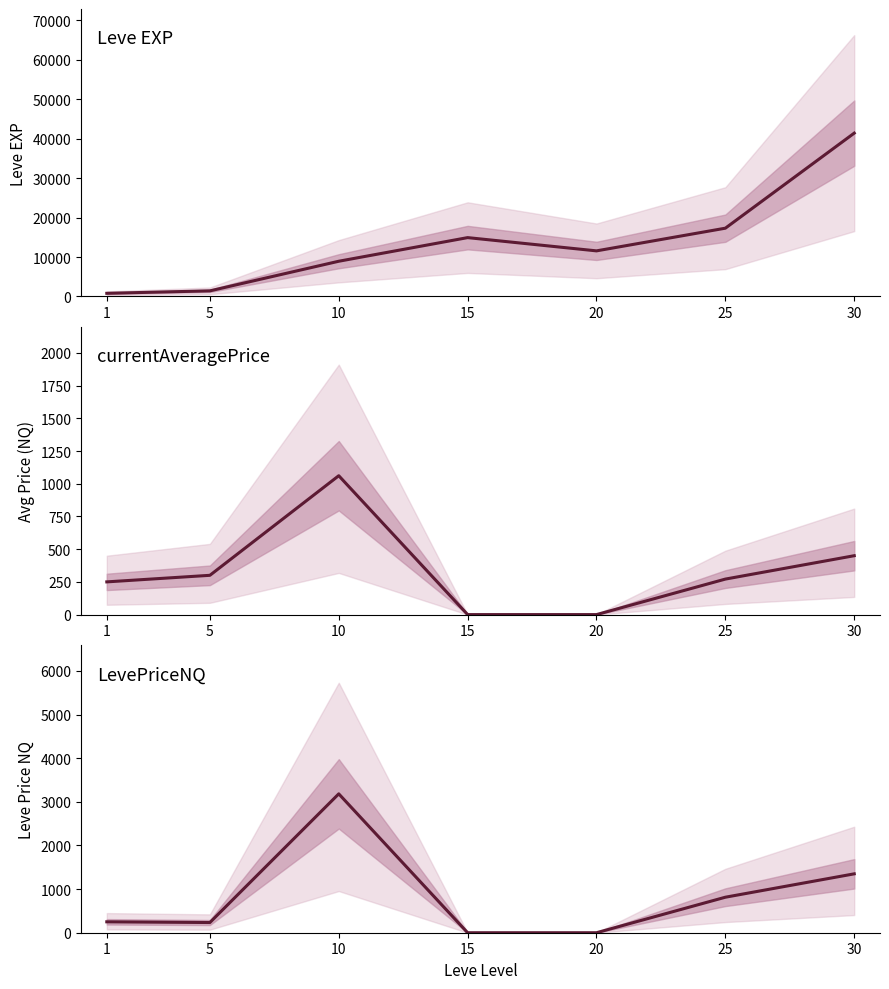

Between 1 and 5, which series saw the biggest shift?

Leve EXP